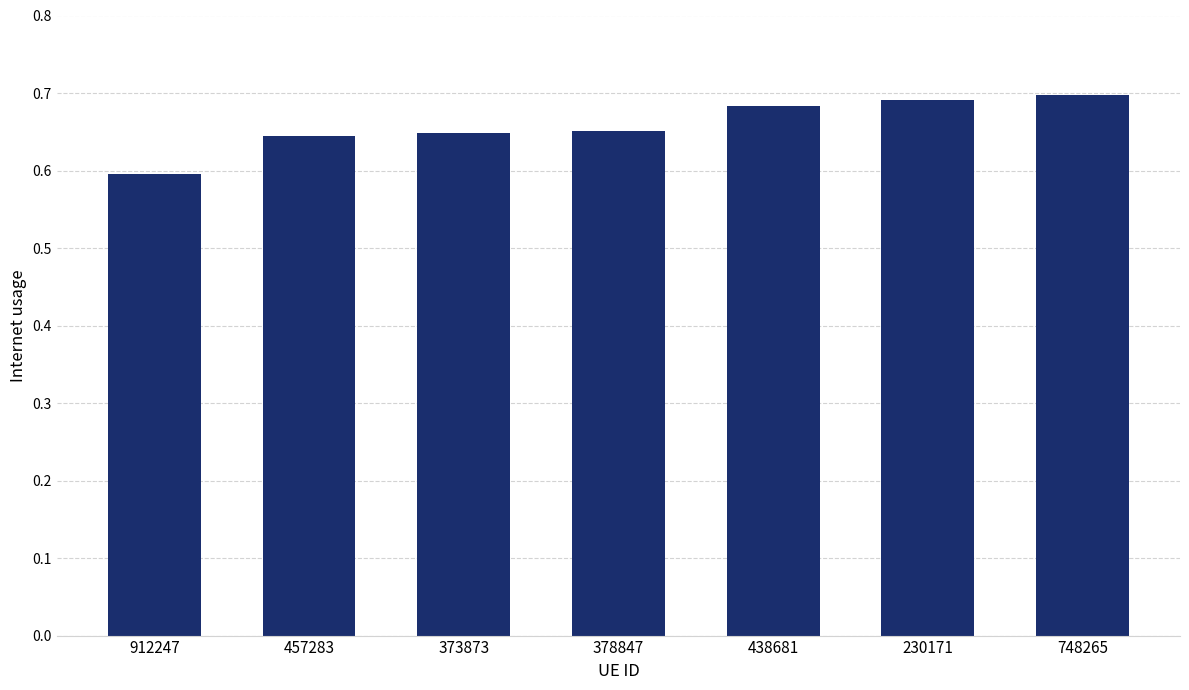

The chart shows a value of 1.2 at 230171. True or false?

False